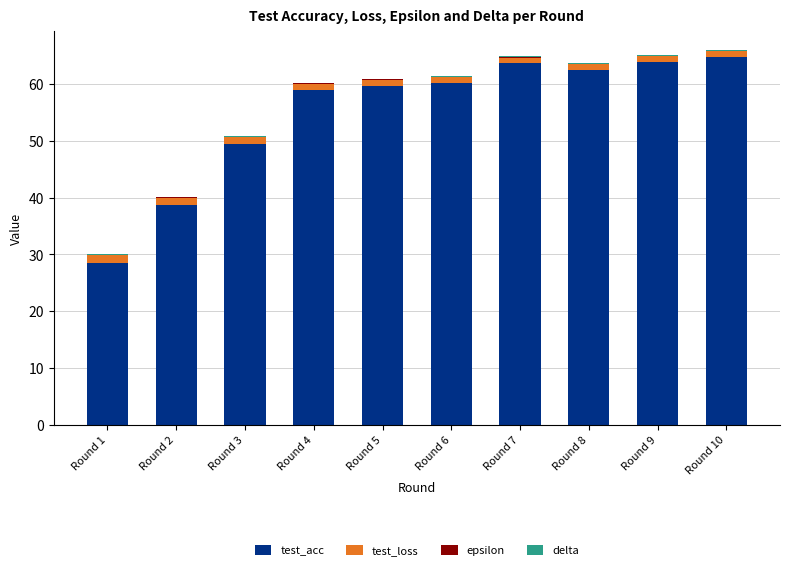

What is the total value across all series at Round 9?

65.1